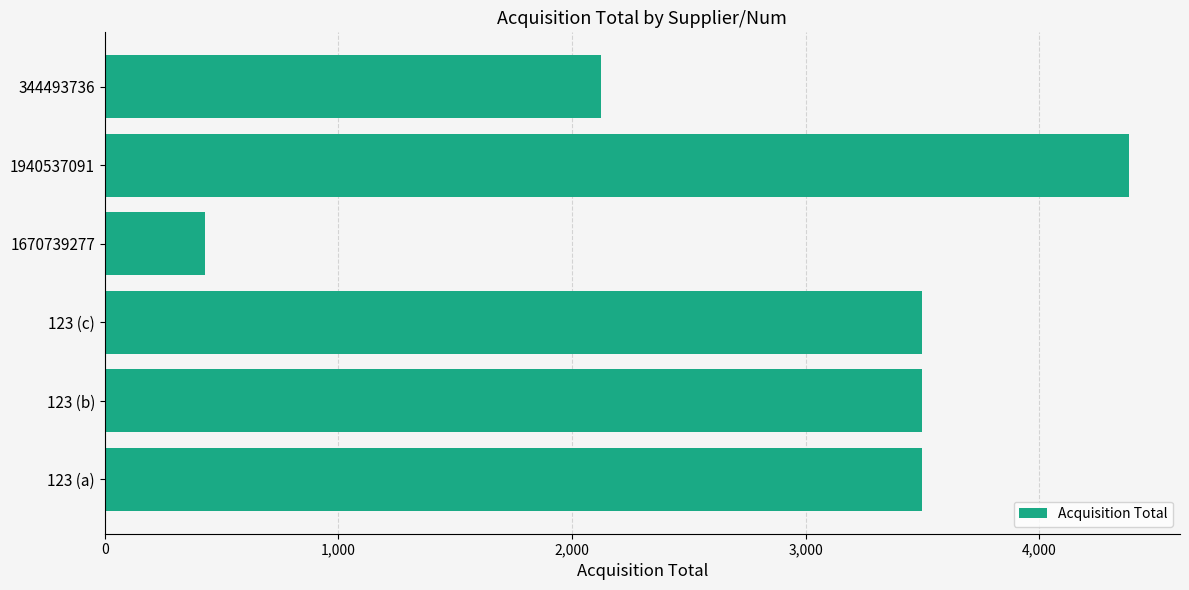

Count the values in the range 2124 to 3497.

4